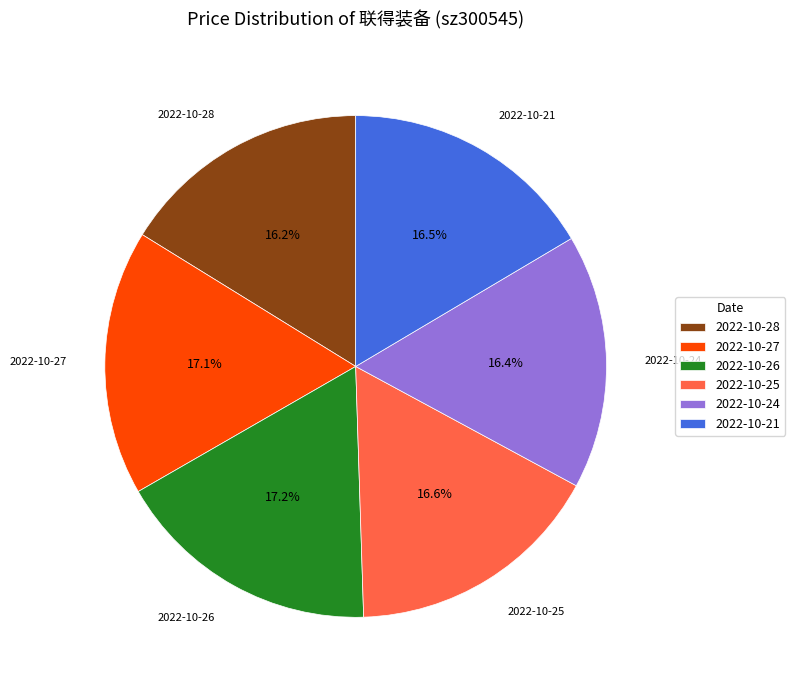

What percentage do 2022-10-27 and 2022-10-24 together represent?

33.5%